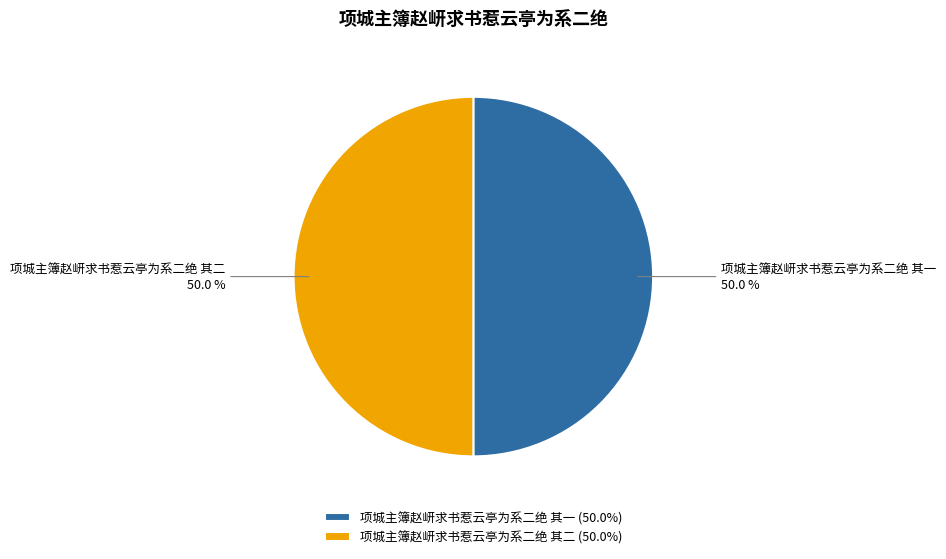

To the nearest percent, what percentage of the pie is 项城主簿赵岍求书惹云亭为系二绝 其二?

50%